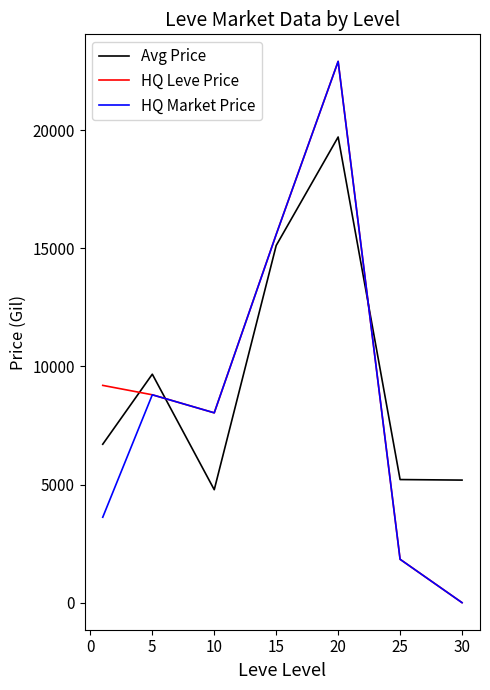

After their last crossing, which series has the higher values: HQ Market Price or Avg Price?

Avg Price